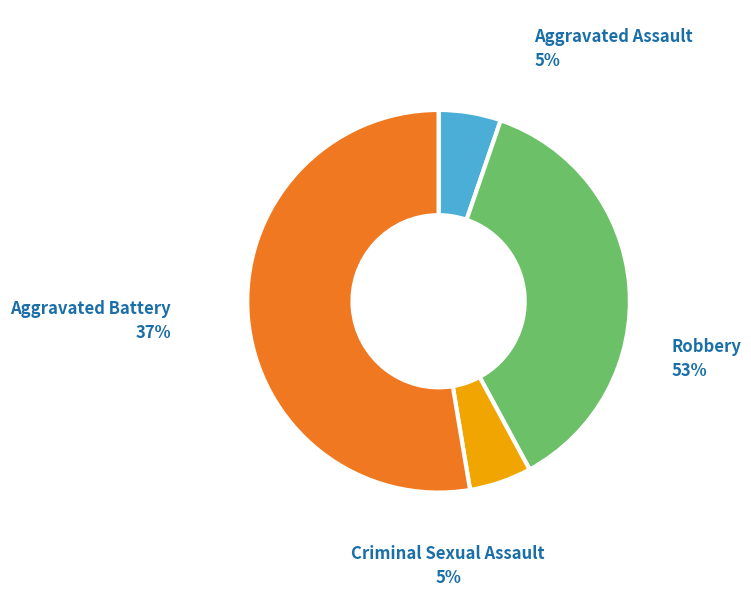

Does any single category account for the majority?

Yes